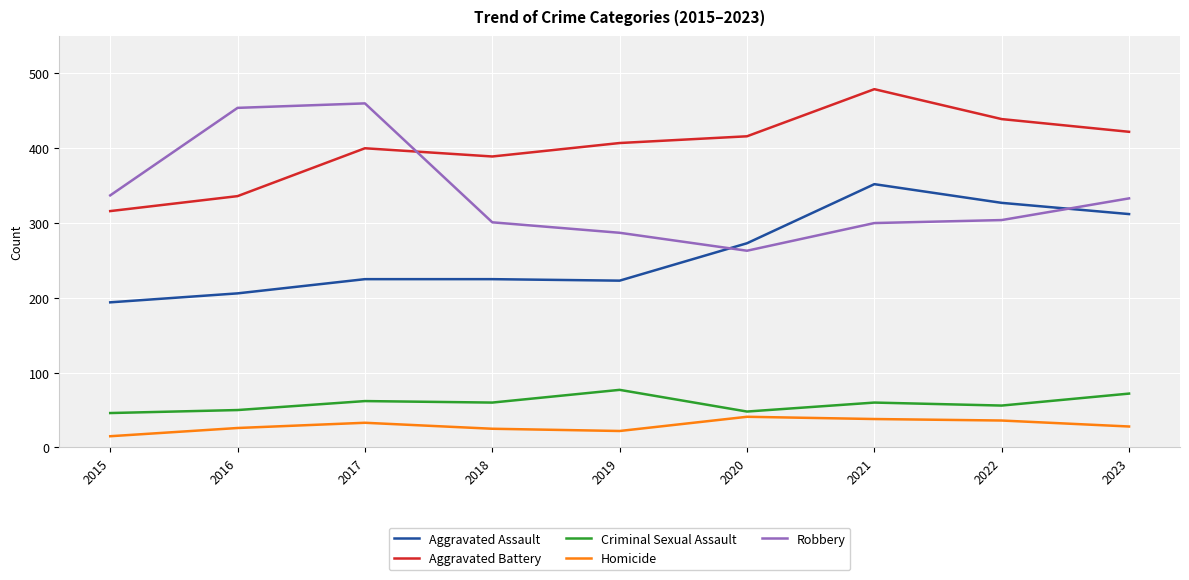

In Aggravated Battery, how many points are lower than both neighbors (excluding endpoints)?

1